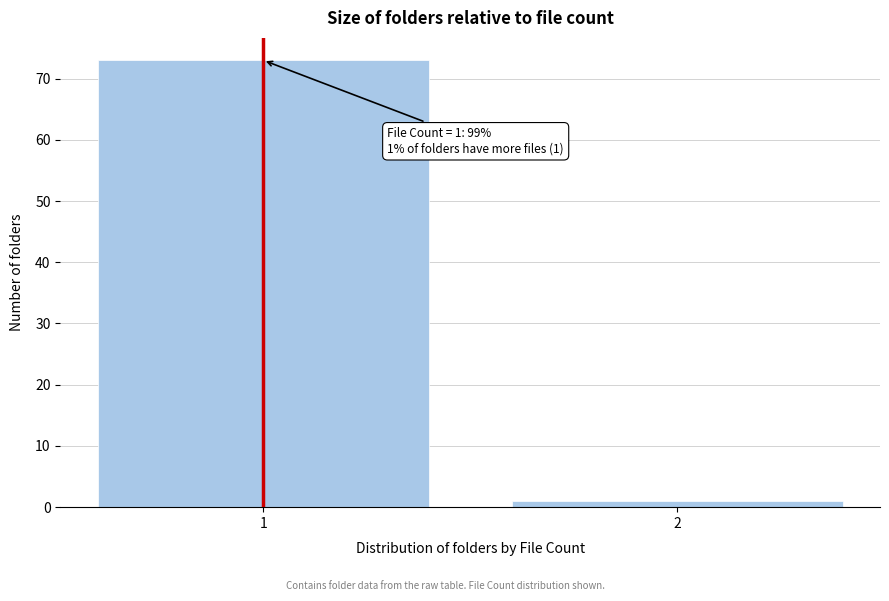

Reading left to right, extract all data points from this chart.

73	1